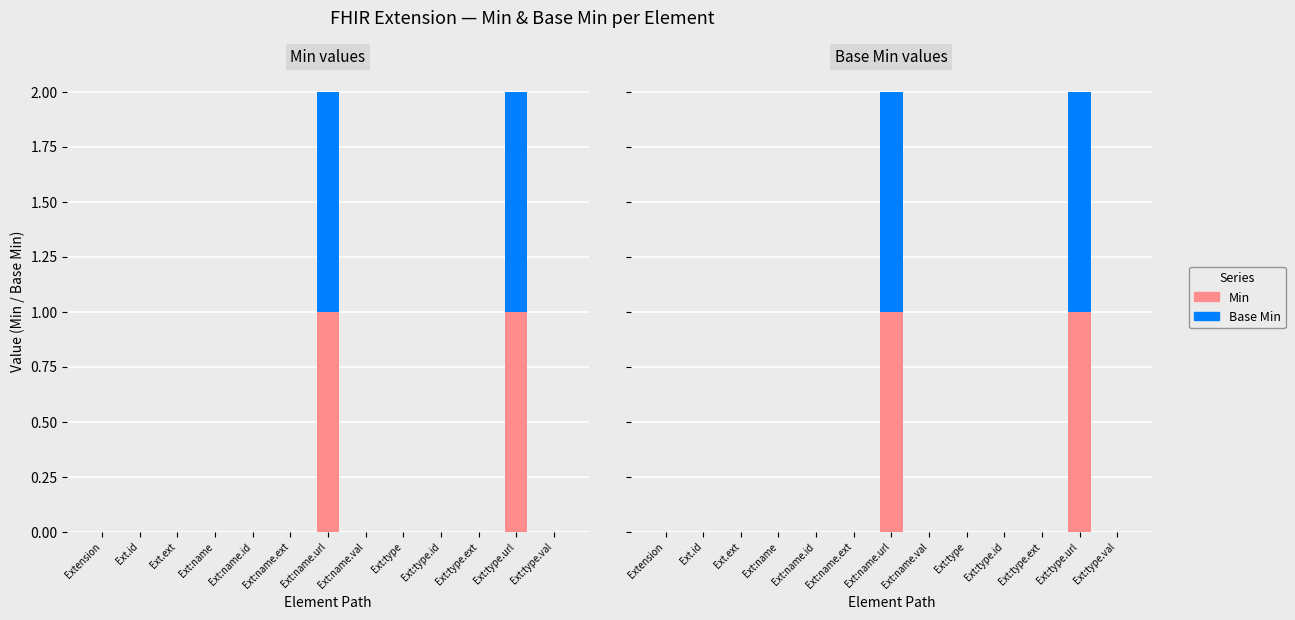

At which category is the sum across all series the highest?

Ext:name.url